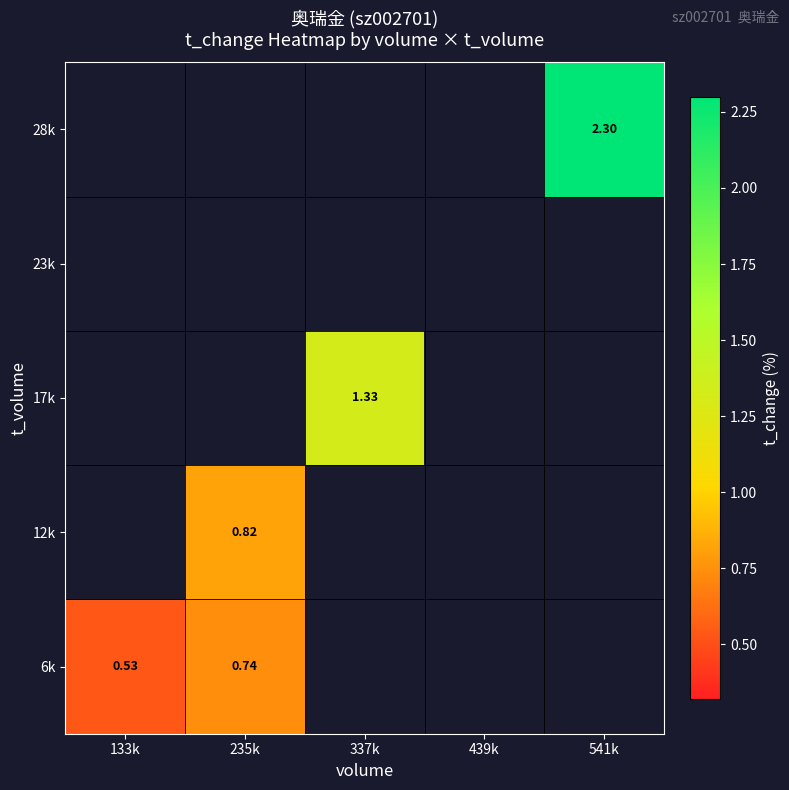

What value does the 28k series have at 541k?

2.3